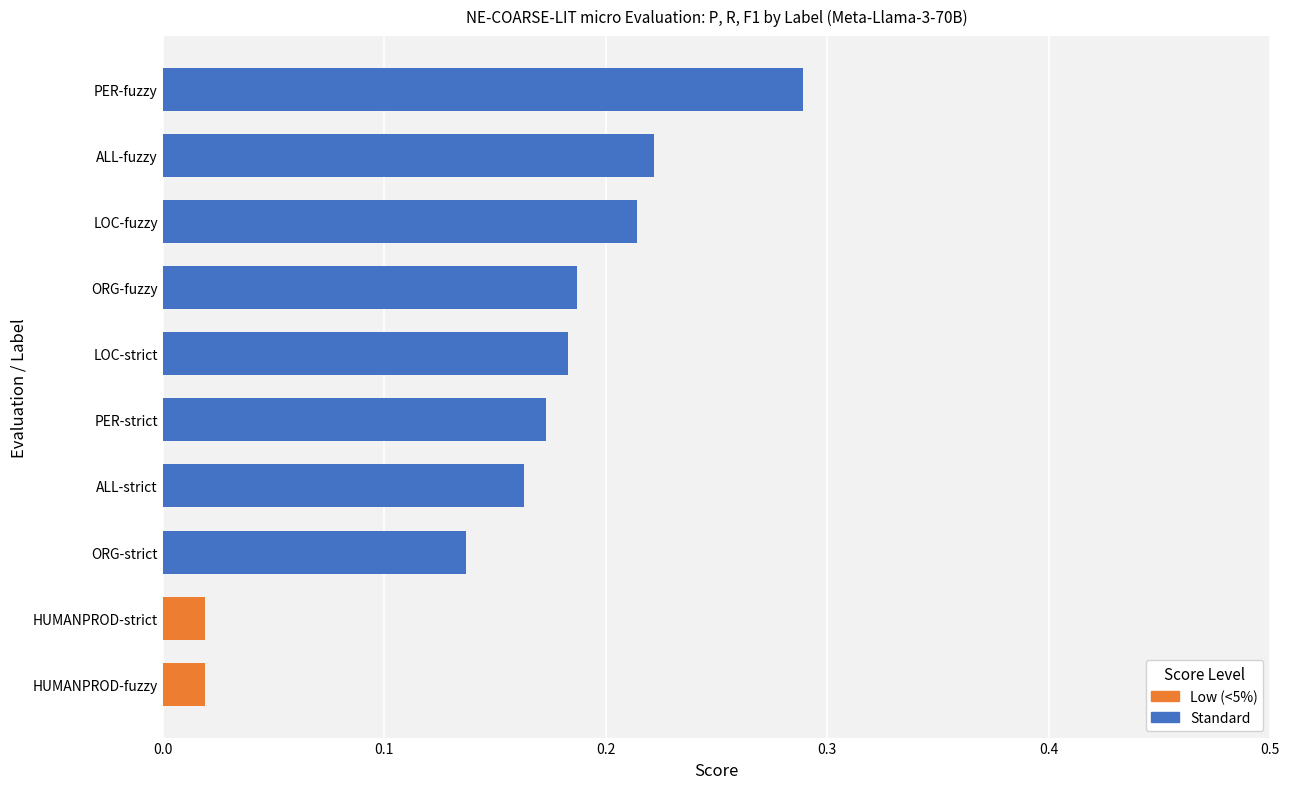

Which label corresponds to the largest value in the chart?

PER-fuzzy